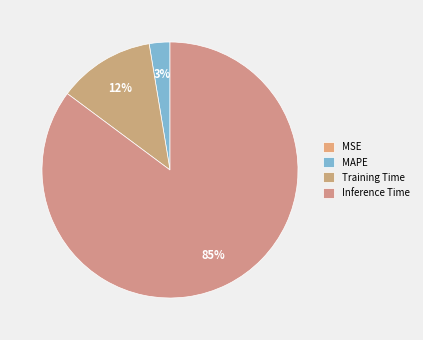

What portion of the pie excludes Training Time?

87.8%